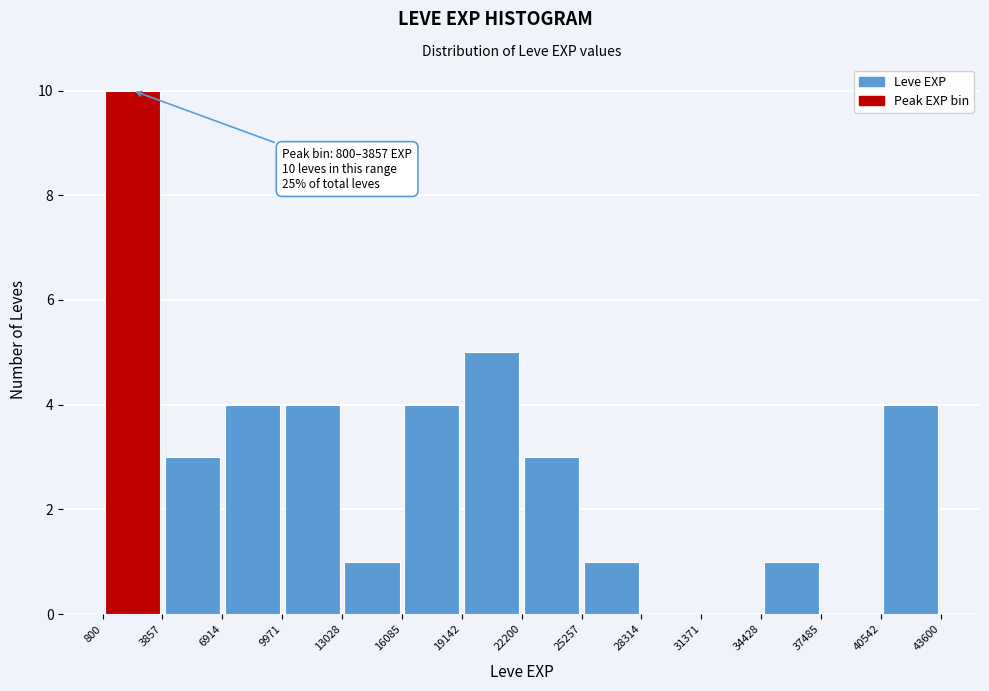

Which range on the x-axis has the tallest bar?

800 to 3857